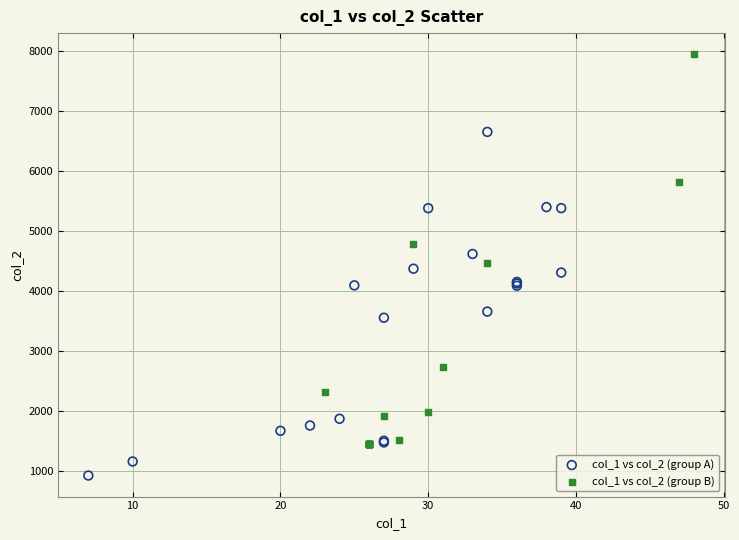

Which series has the widest spread of Y values?

col_1 vs col_2 (group B)